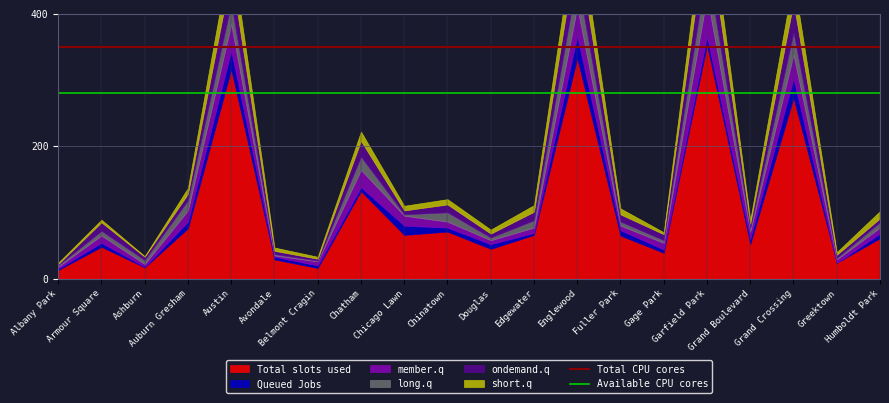

What is the label of the 2nd point from the left?

Armour Square